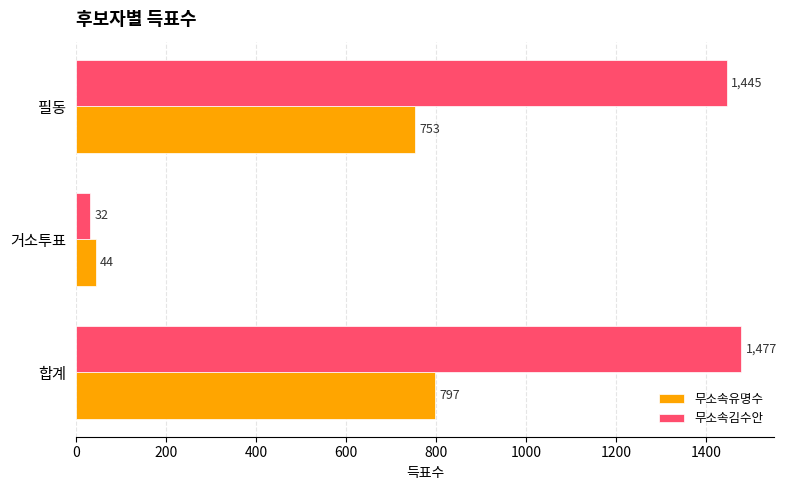

Which series has the largest total across all categories?

무소속김수안